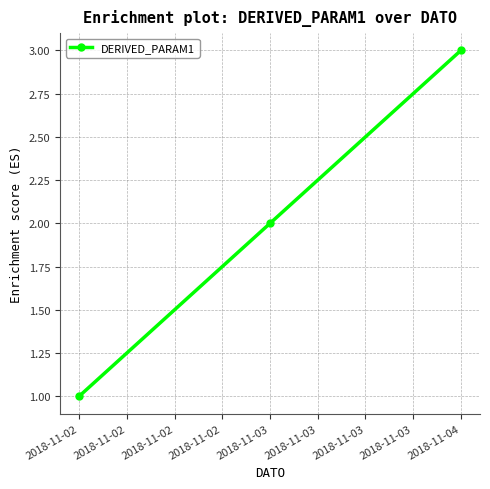

True or false: the data shows 1 at 2018-11-02.

True